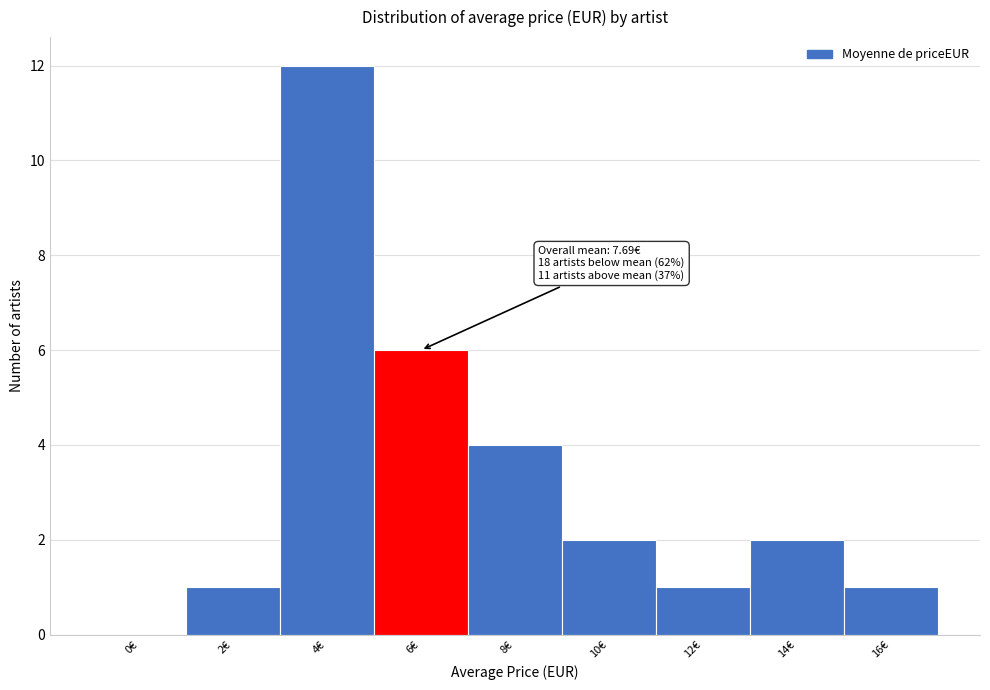

Reading left to right, list all the values displayed in this chart.

0€=0	2€=1	4€=12	6€=6	8€=4	10€=2	12€=1	14€=2	16€=1